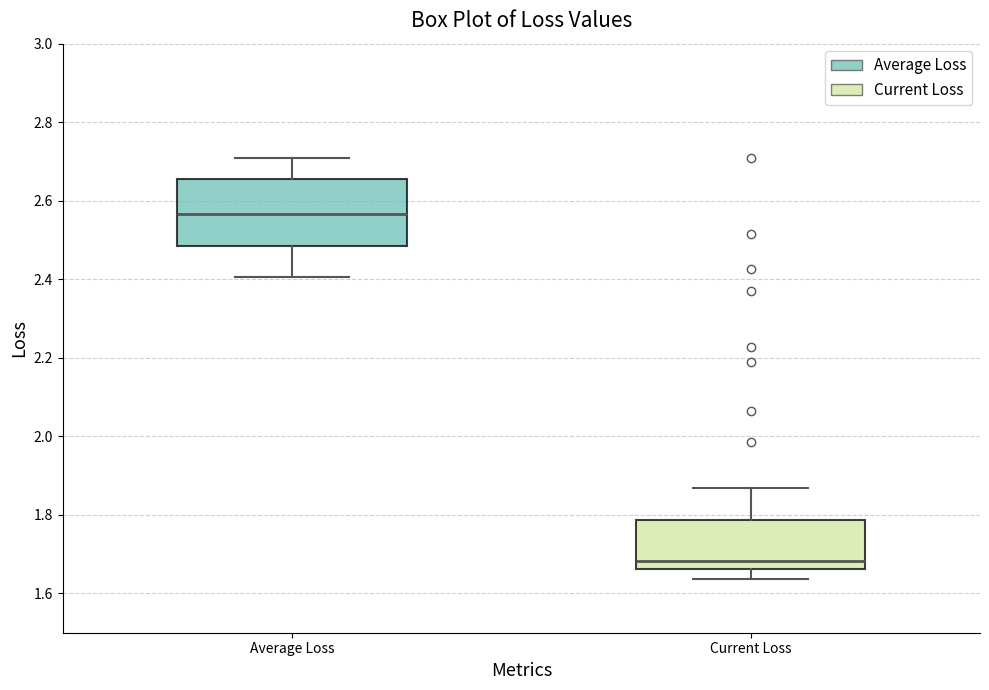

Which box has the highest median line?

Average Loss